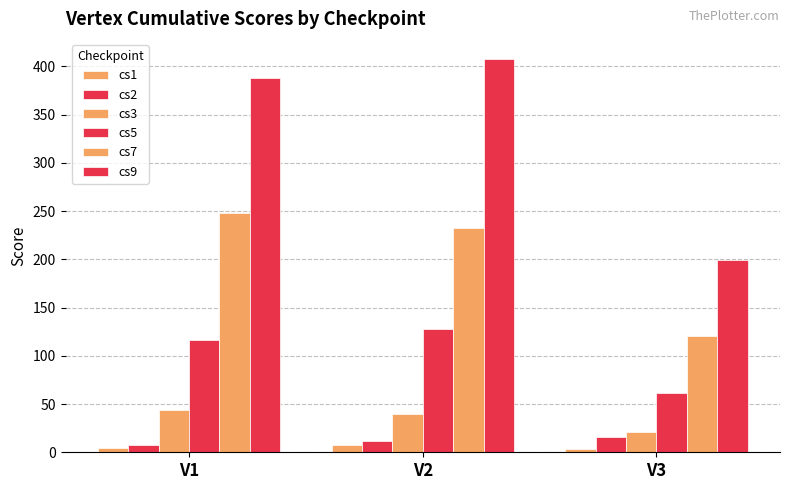

Where is cs2 nearest to the value 12?

V2